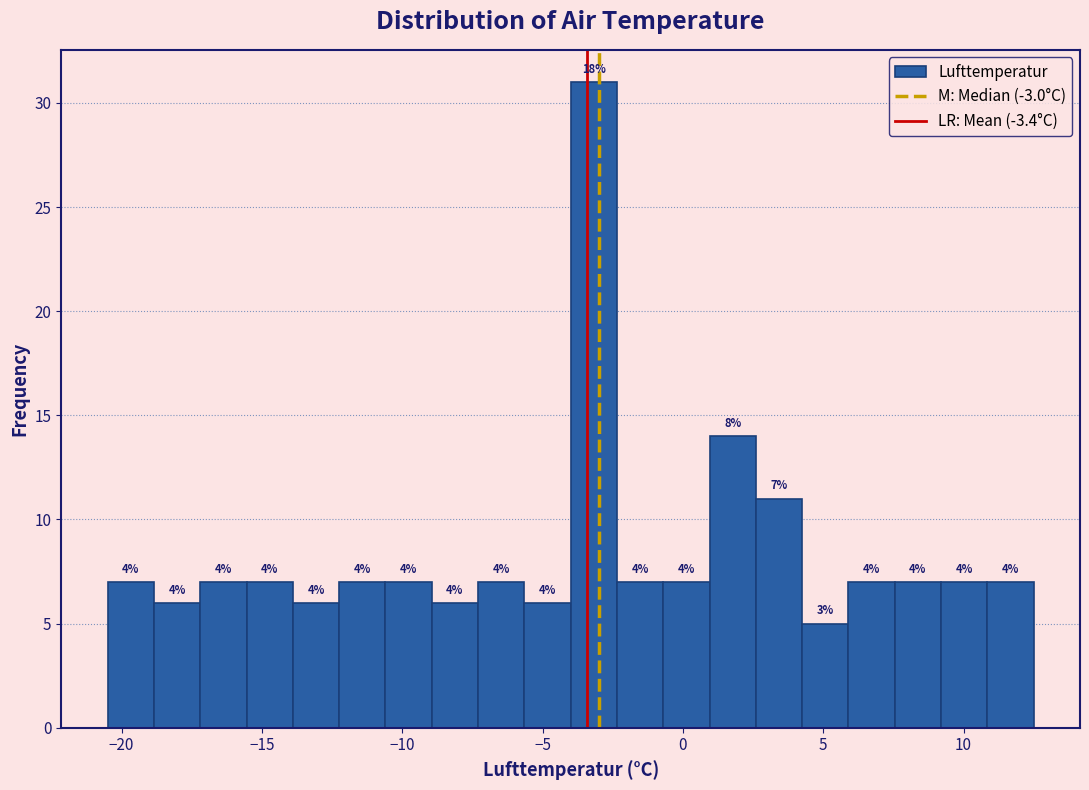

Around what value on the x-axis is the tallest bar? Give the approximate position of its centre, as read against the axis.

-3.0